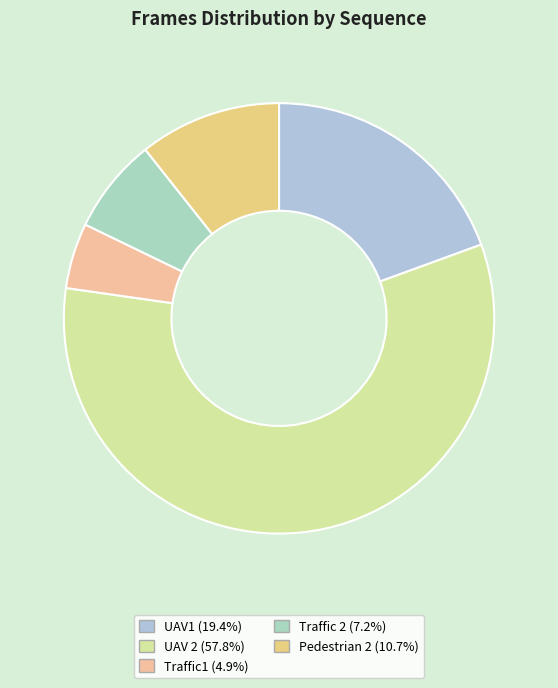

Is there a majority slice in this chart?

Yes